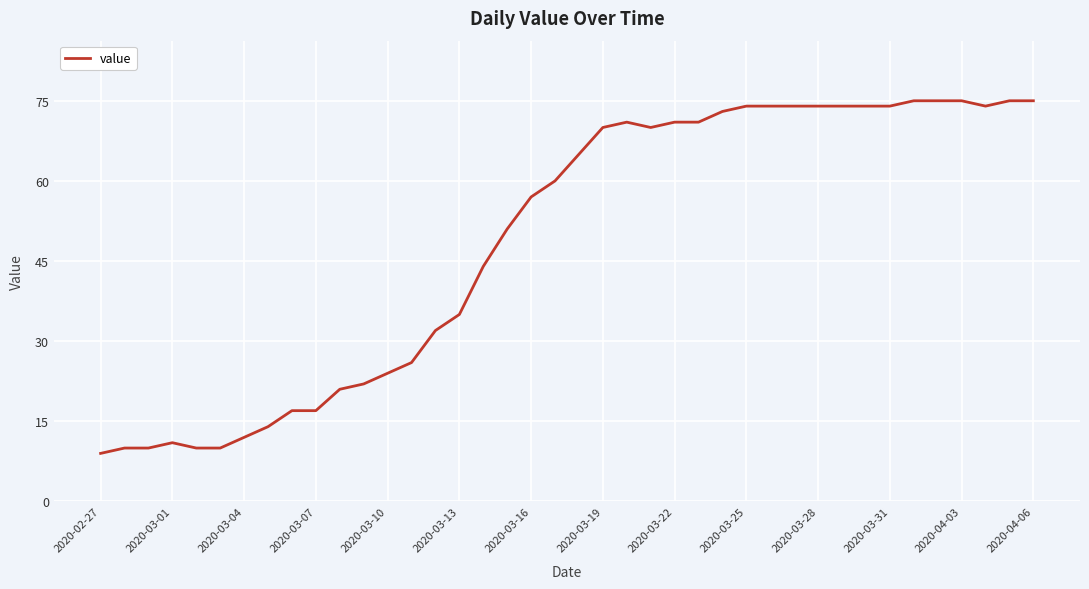

What is the difference between the maximum and minimum values?

66